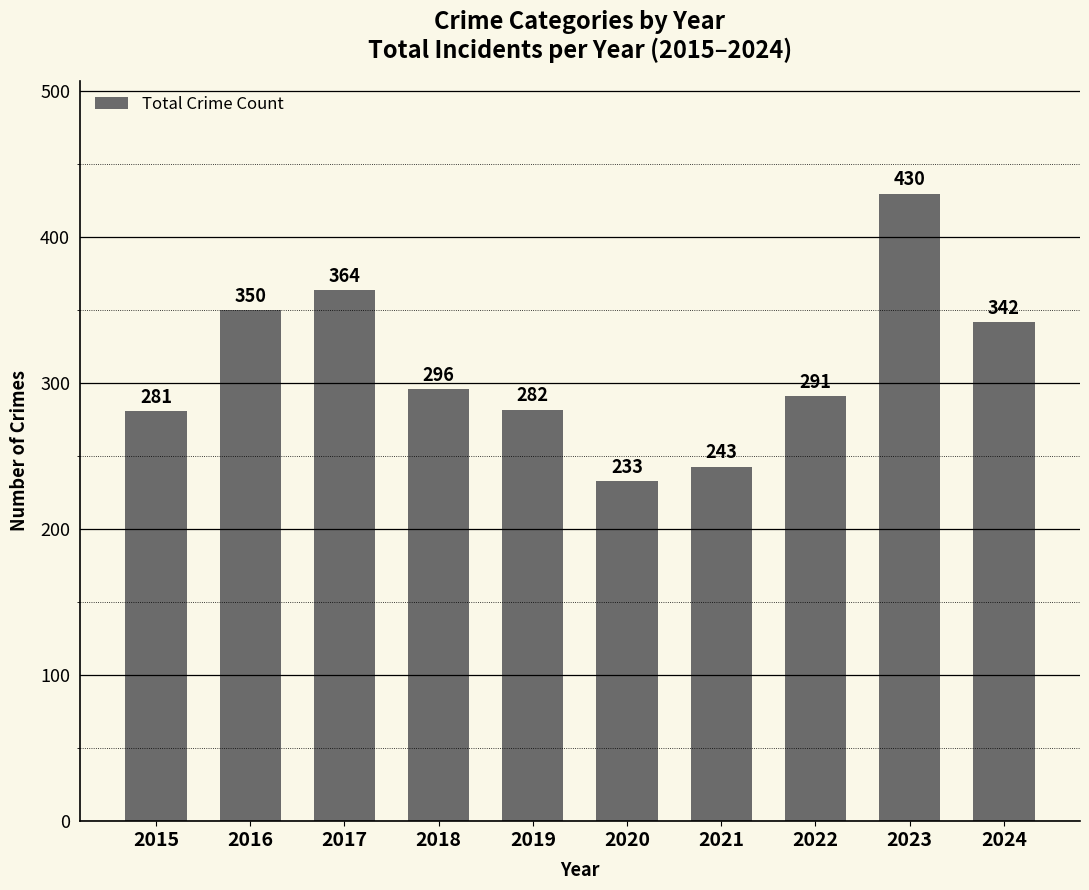

Approximately how many times larger is the value at 2022 compared to 2020?

1.2